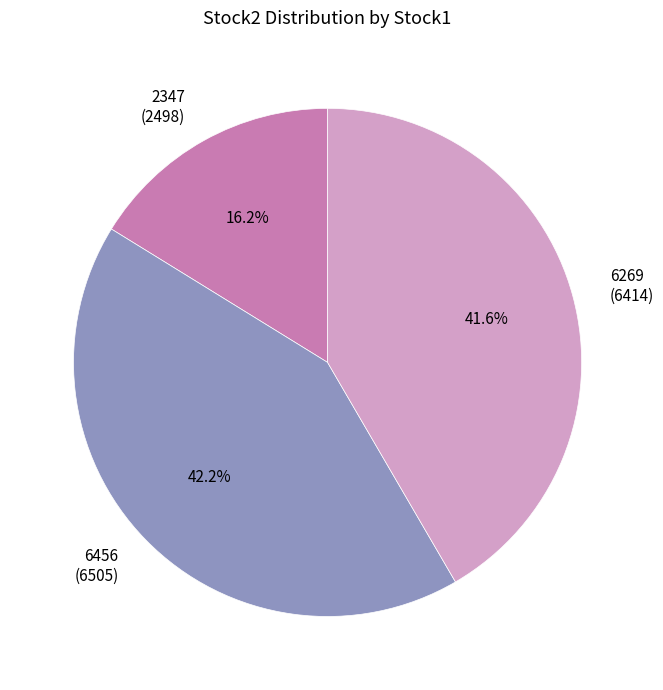

To the nearest percent, what is the average slice percentage?

33%